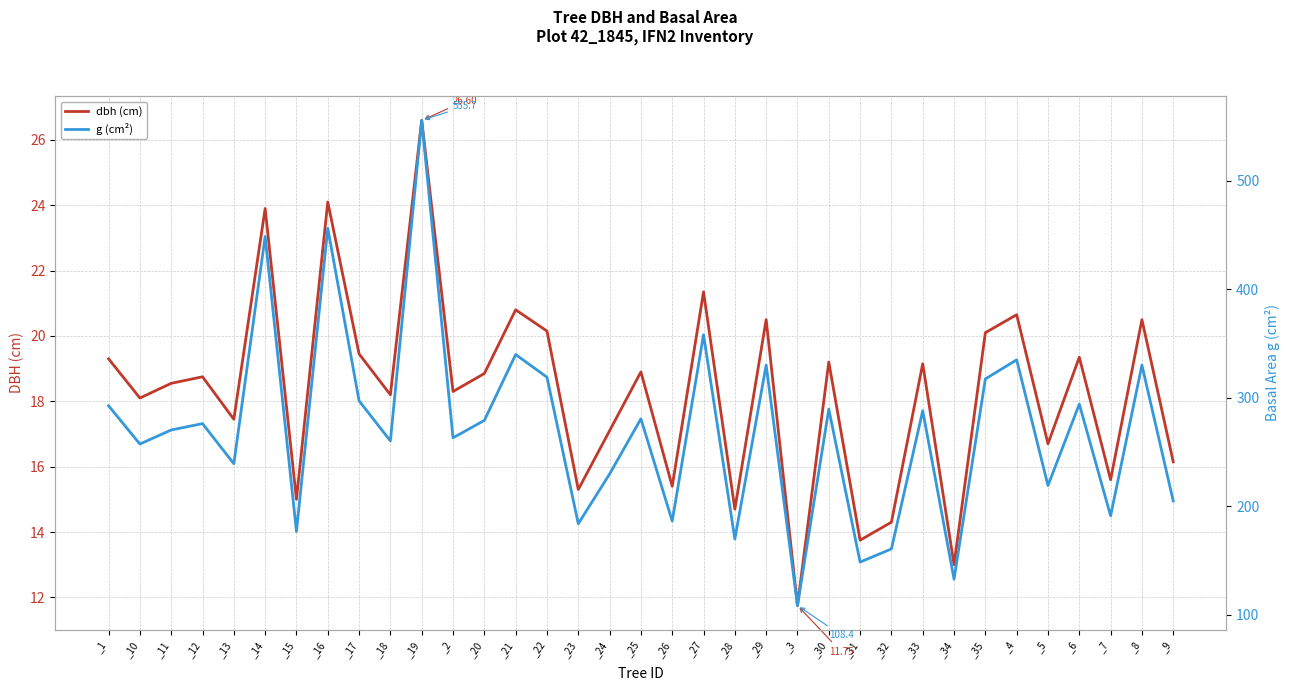

What is the sum of the g (cm²) values at _26 and _23?

370.1